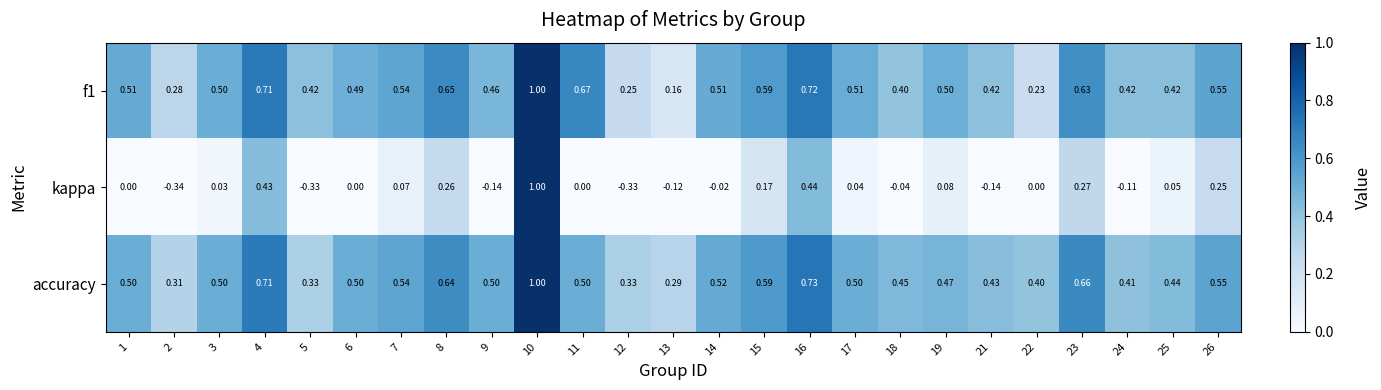

Which series changed the most between 5 and 24?

kappa